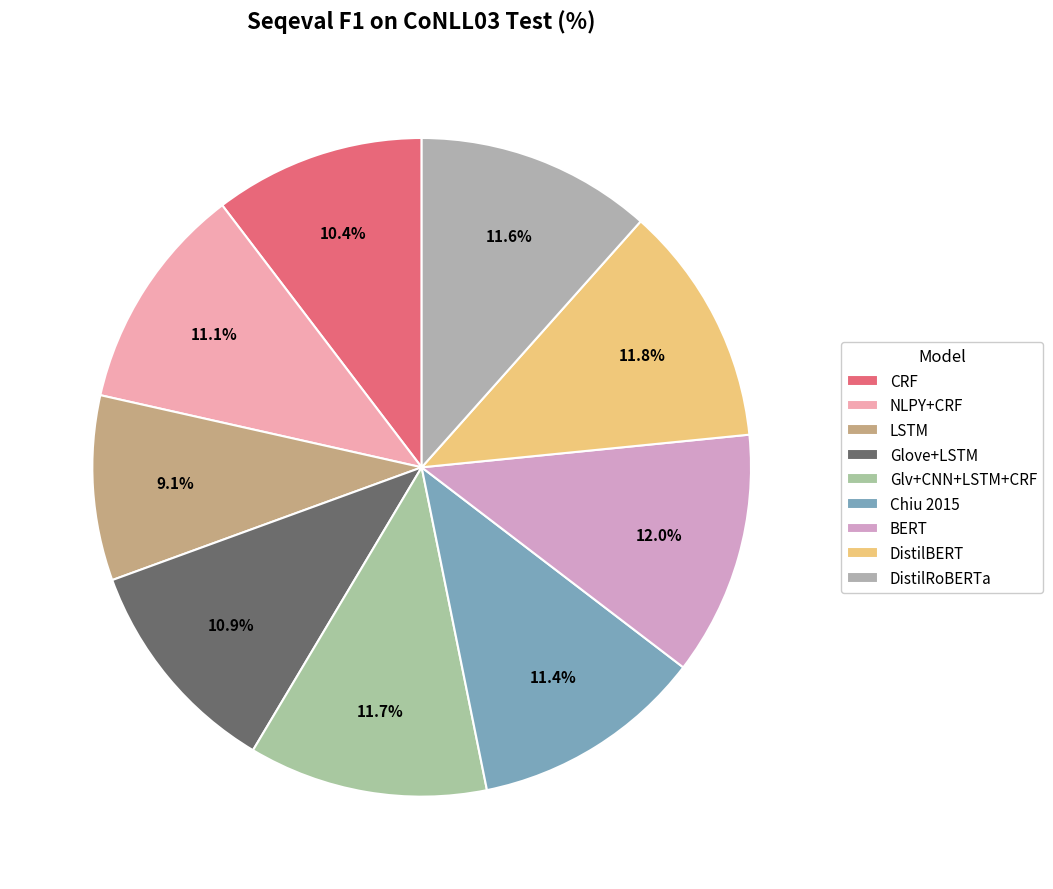

Is Glv+CNN+LSTM+CRF the majority of the pie?

No